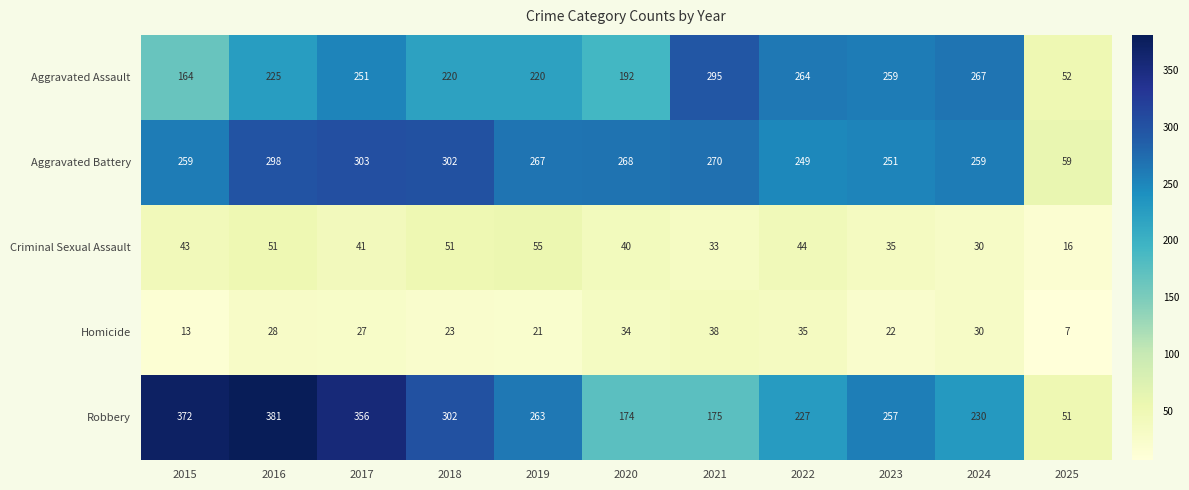

What is the difference between the highest and lowest values at 2015?

359